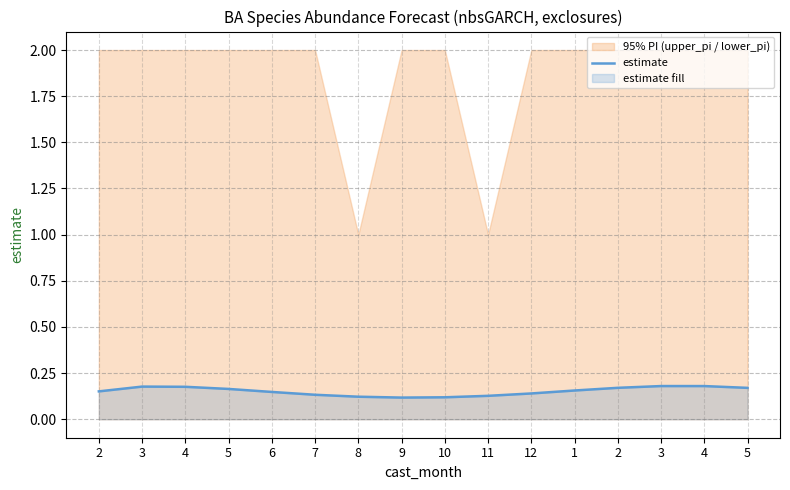

What is the minimum value shown in the chart?

0.1